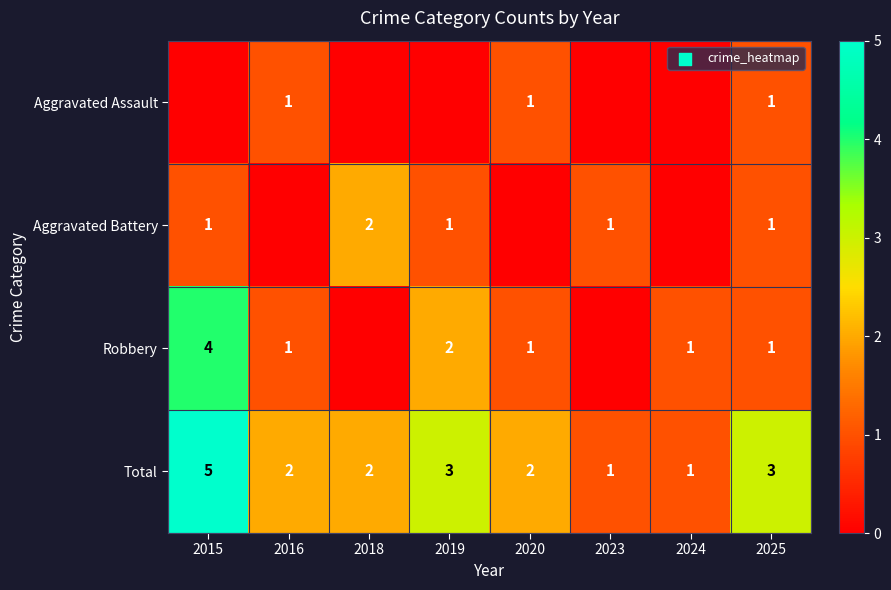

The value of Aggravated Assault at 2016 is 1. True or false?

True